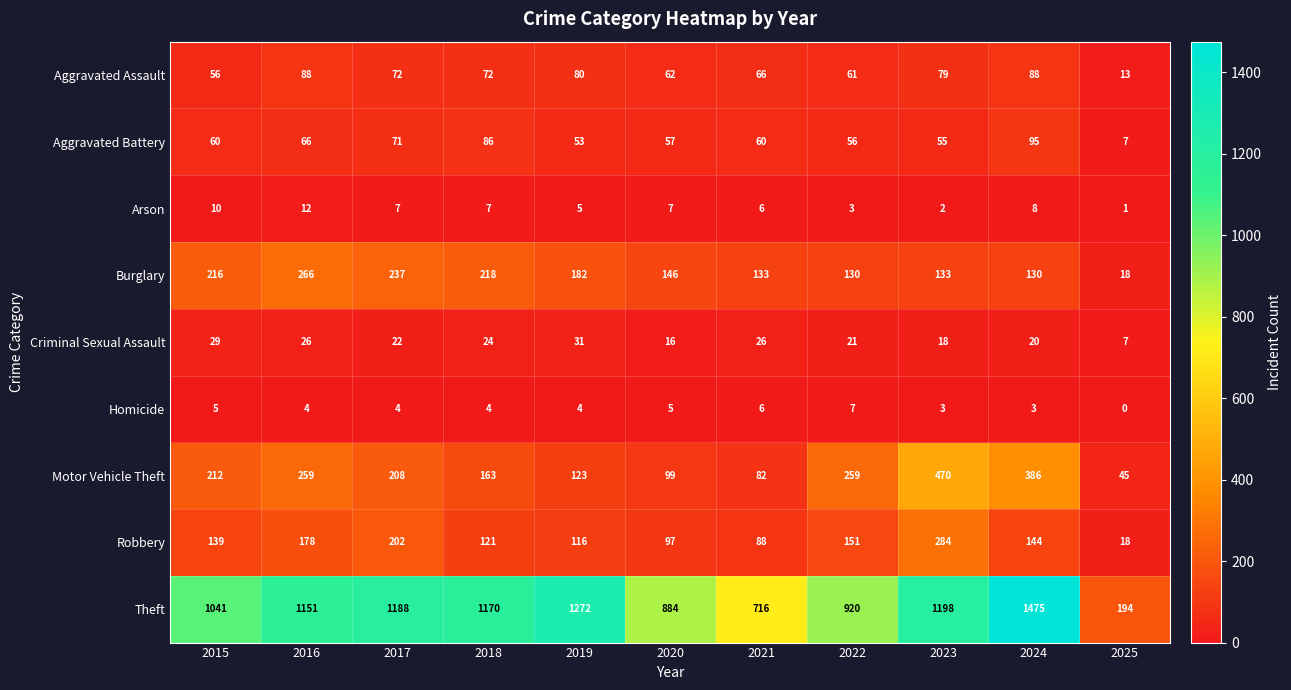

What is the difference between the second highest and second lowest values in the Homicide series?

3